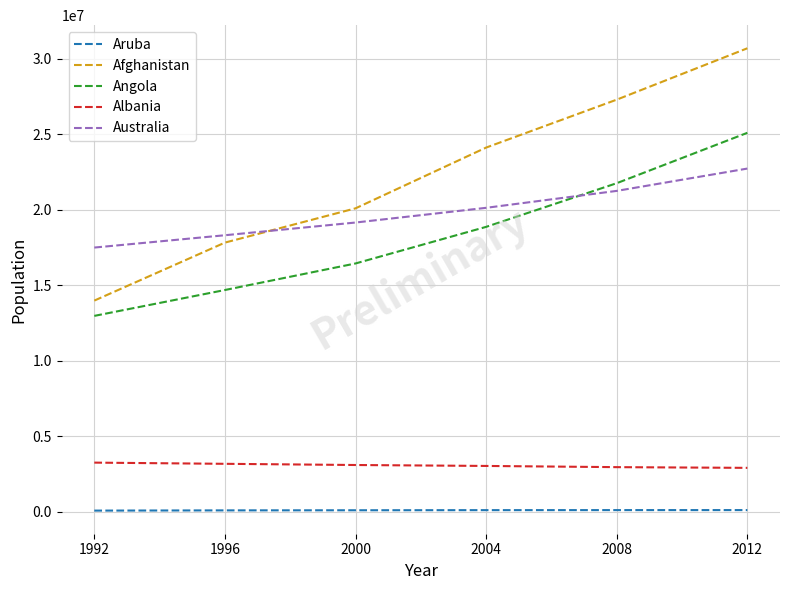

Between 1992 and 2012, which series saw the biggest shift?

Afghanistan